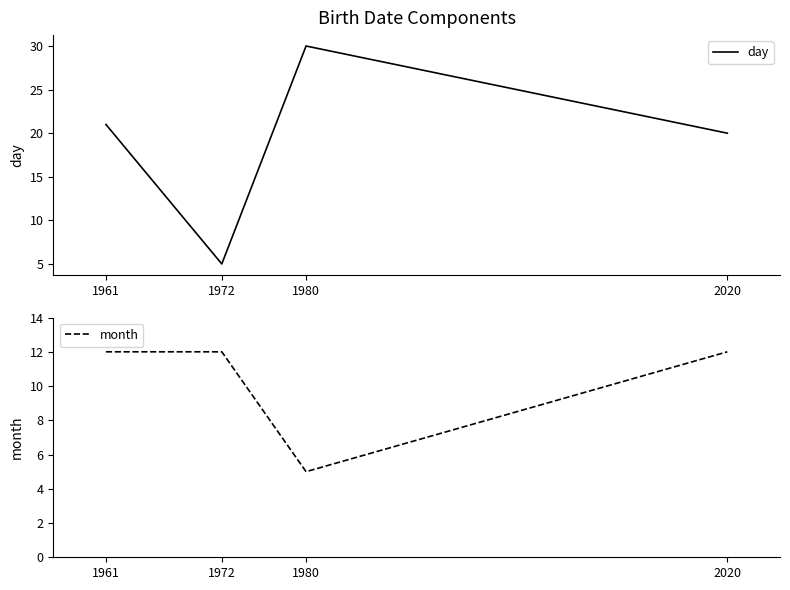

Reading right to left, list all the values displayed in this chart.

day: 2020=20	1980=30	1972=5	1961=21
month: 2020=12	1980=5	1972=12	1961=12